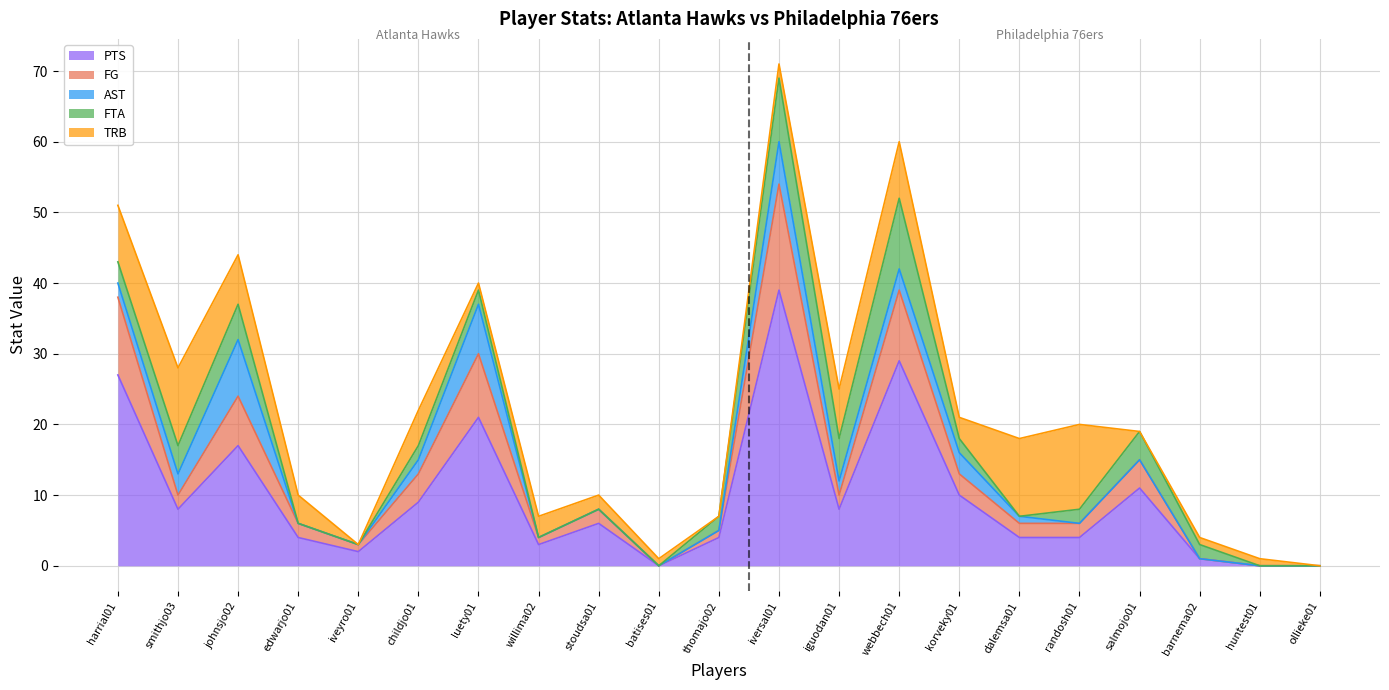

Reading left to right, extract all data points from this chart.

PTS: 27	8	17	4	2	9	21	3	6	0	4	39	8	29	10	4	4	11	1	0	0
FG: 11	2	7	2	1	4	9	1	2	0	1	15	2	10	3	2	2	4	0	0	0
AST: 2	3	8	0	0	2	7	0	0	0	0	6	2	3	3	1	0	0	0	0	0
FTA: 3	4	5	0	0	2	2	0	0	0	2	9	6	10	2	0	2	4	2	0	0
TRB: 8	11	7	4	0	5	1	3	2	1	0	2	7	8	3	11	12	0	1	1	0